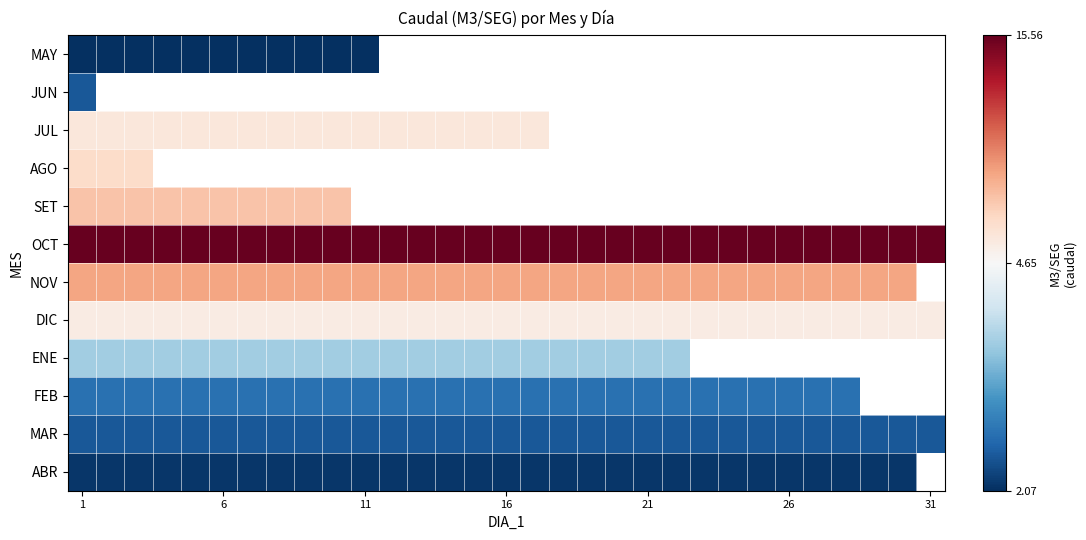

Which label corresponds to the smallest value in the chart?

1